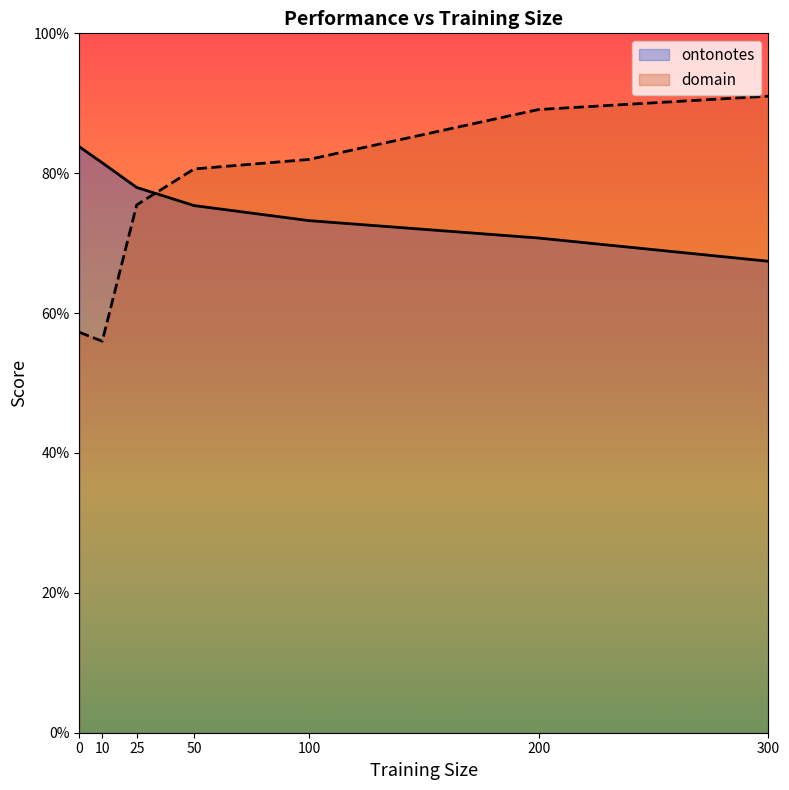

Where is domain nearest to the value 0?

10